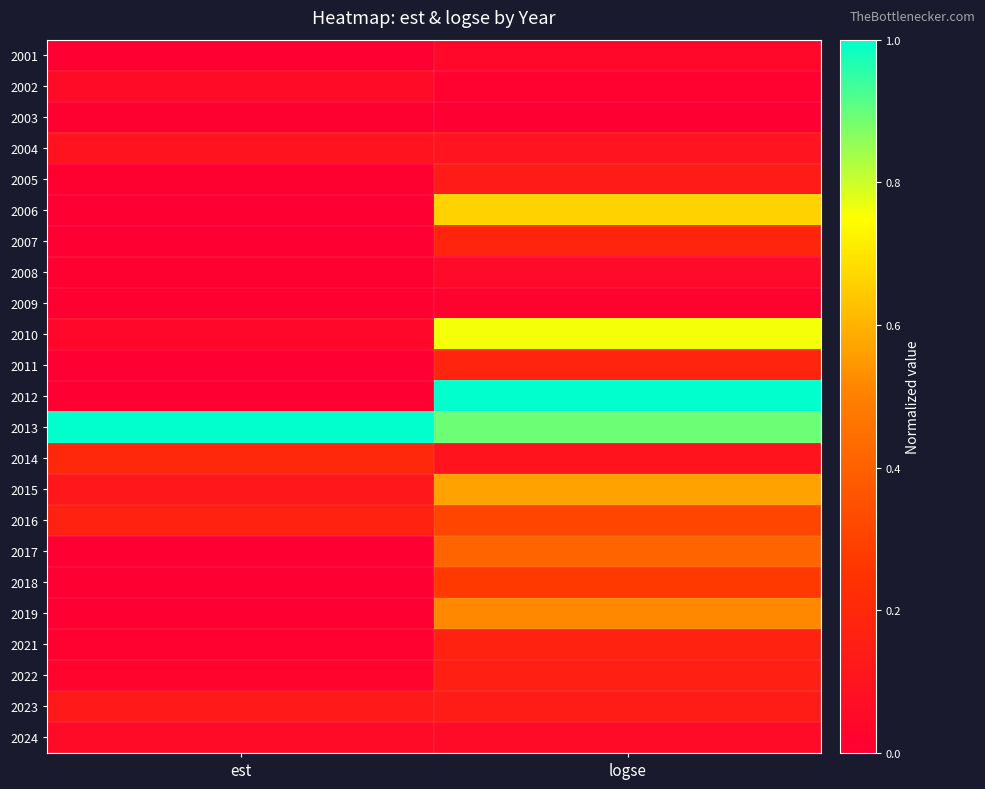

Which label corresponds to the largest value in the chart?

logse